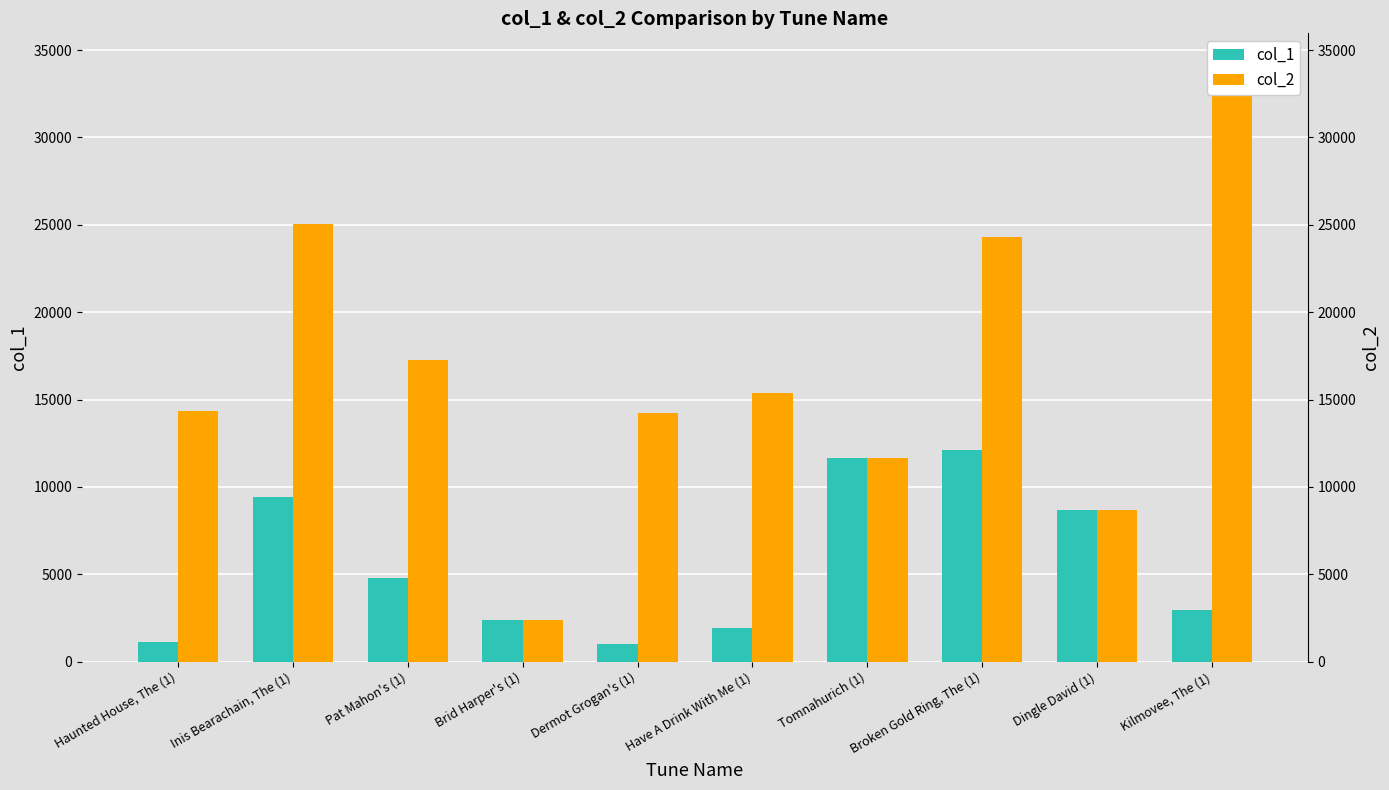

Rank the series by their average value, from highest to lowest.

col_2, col_1